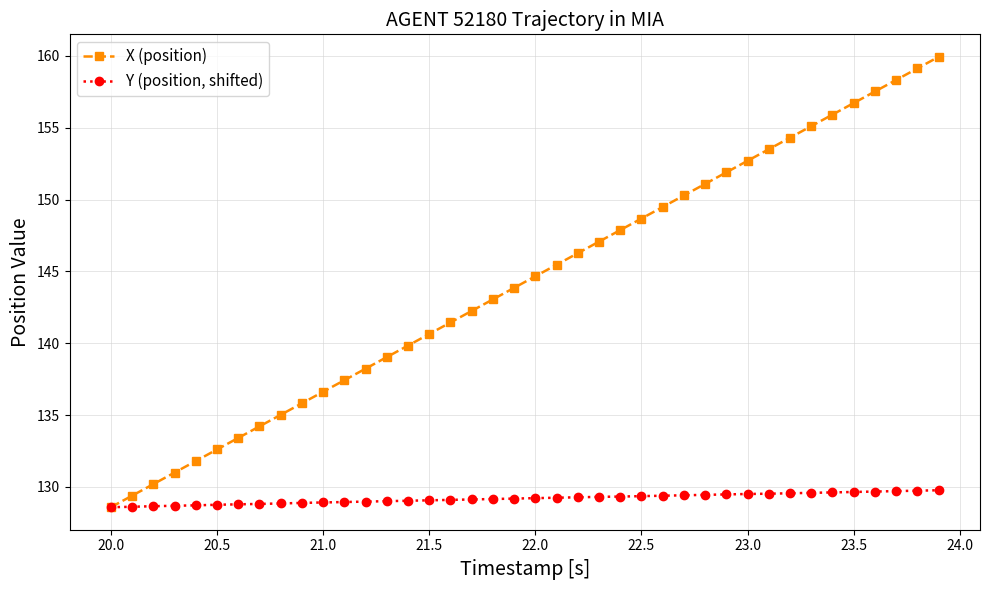

Which series has the largest total across all categories?

X (position)